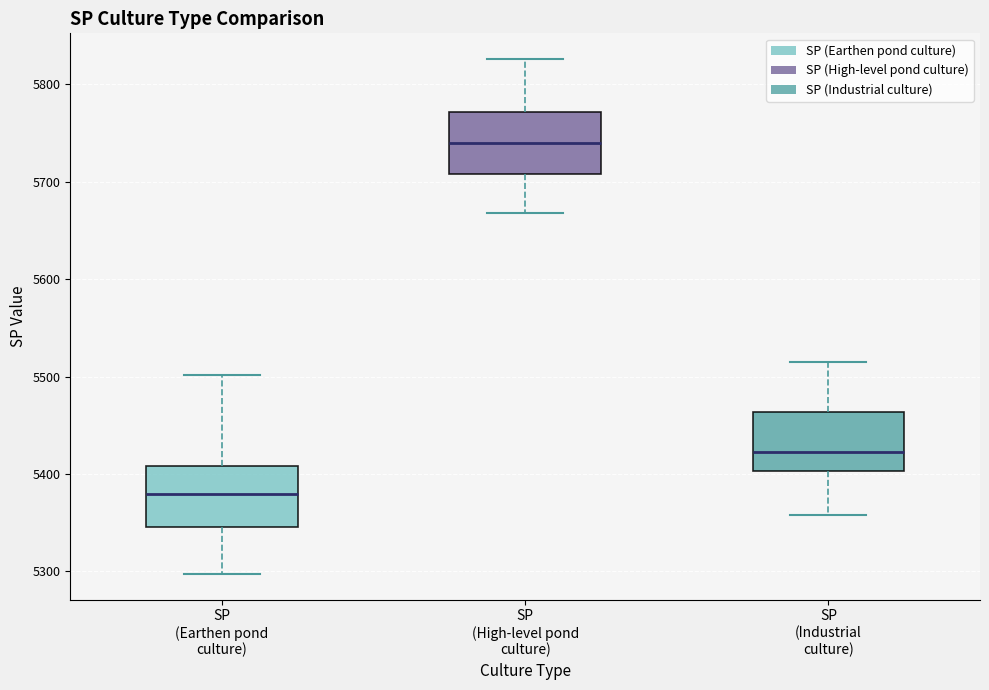

Reading left to right, read every box against the y-axis: the position of its median line, the range the box covers, and the ends of its whiskers. The values are not printed on the chart, so give them approximately, as read against the axis.

SP (Earthen pond culture): median 5380, box 5350 to 5410, whiskers 5300 to 5500
SP (High-level pond culture): median 5740, box 5710 to 5770, whiskers 5670 to 5830
SP (Industrial culture): median 5420, box 5400 to 5460, whiskers 5360 to 5520